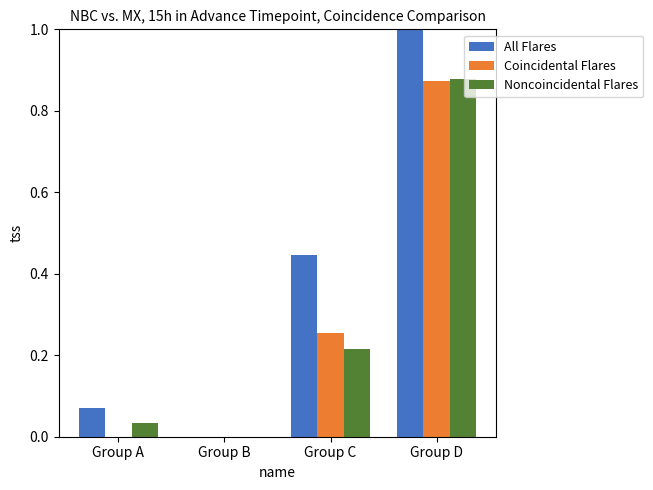

At which category does the chart reach its peak across all series?

Group D